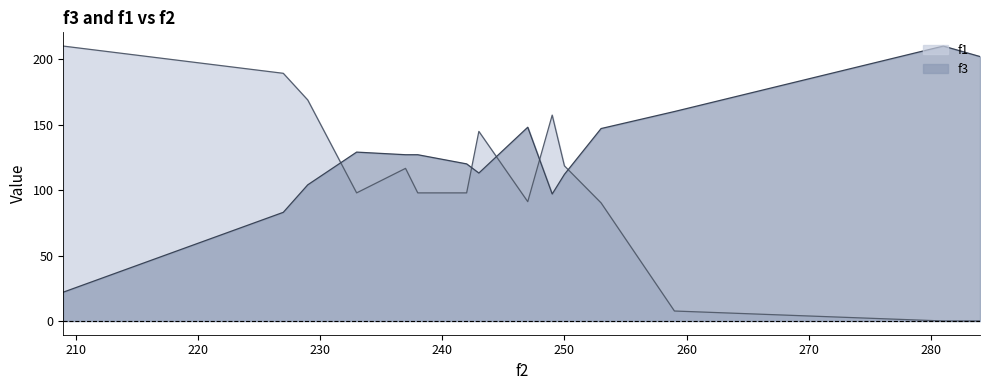

In f1, how many points are lower than both neighbors (excluding endpoints)?

2